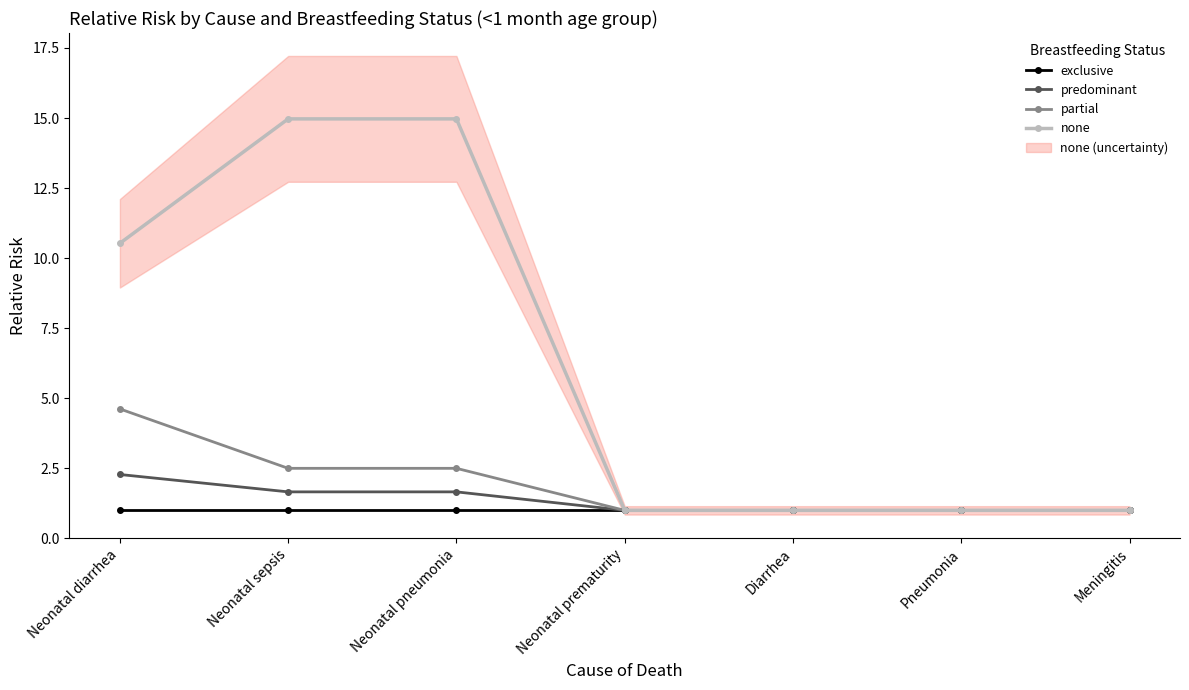

What are all the series names shown in the legend?

exclusive, predominant, partial, none